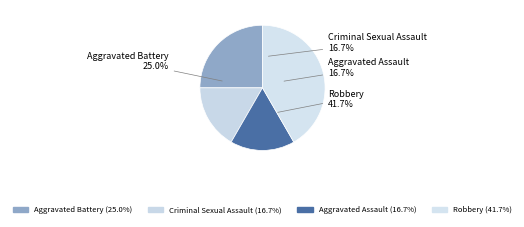

What is the largest slice in the pie chart?

Robbery